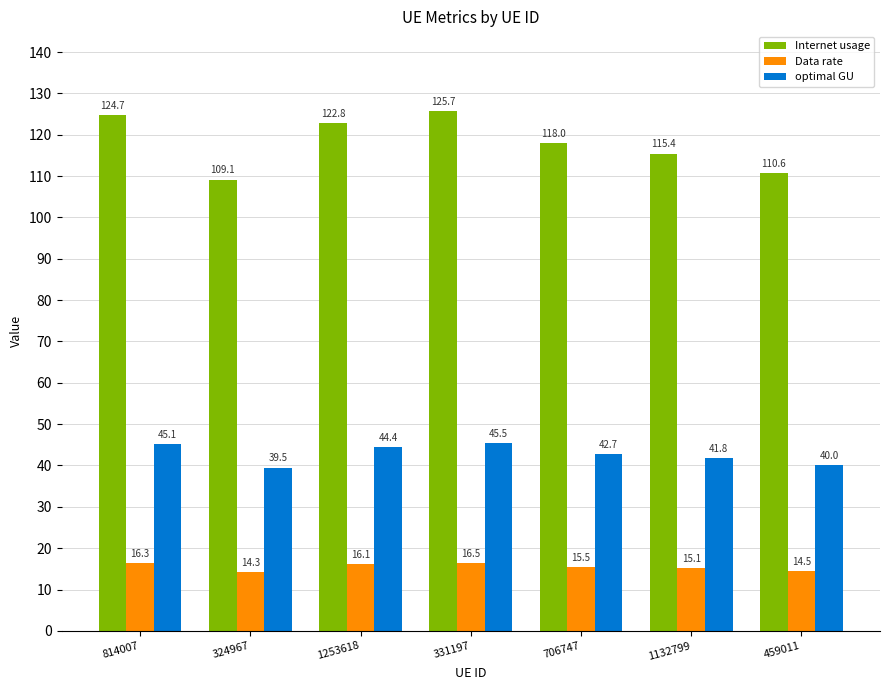

Is the value of Data rate at 1253618 greater than the value of optimal GU at 459011?

No